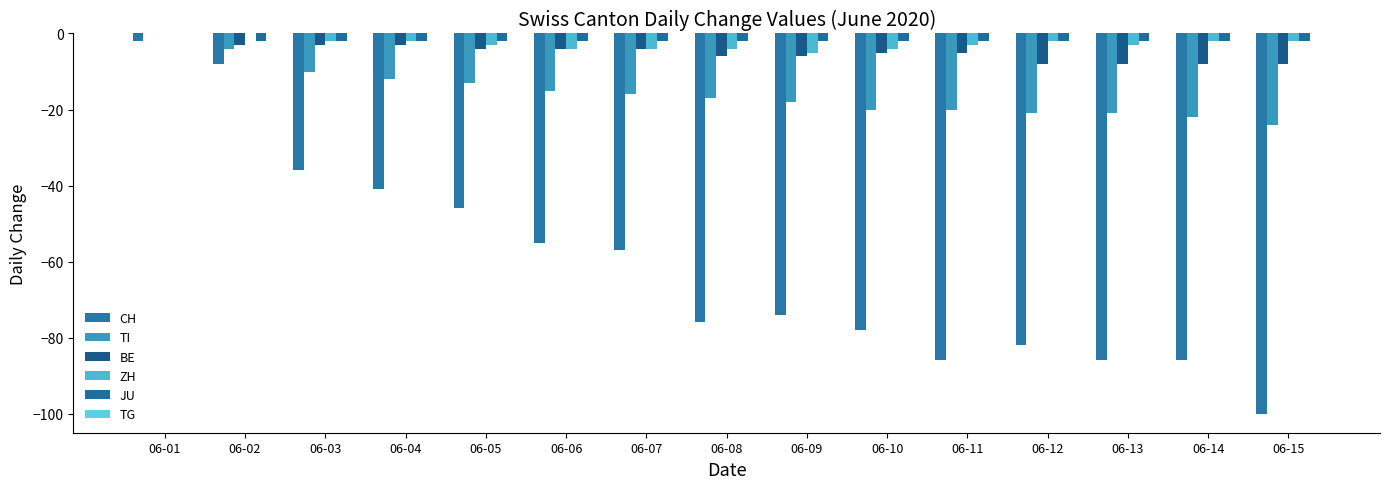

The TI series shows -17 at 06-08. True or false?

True